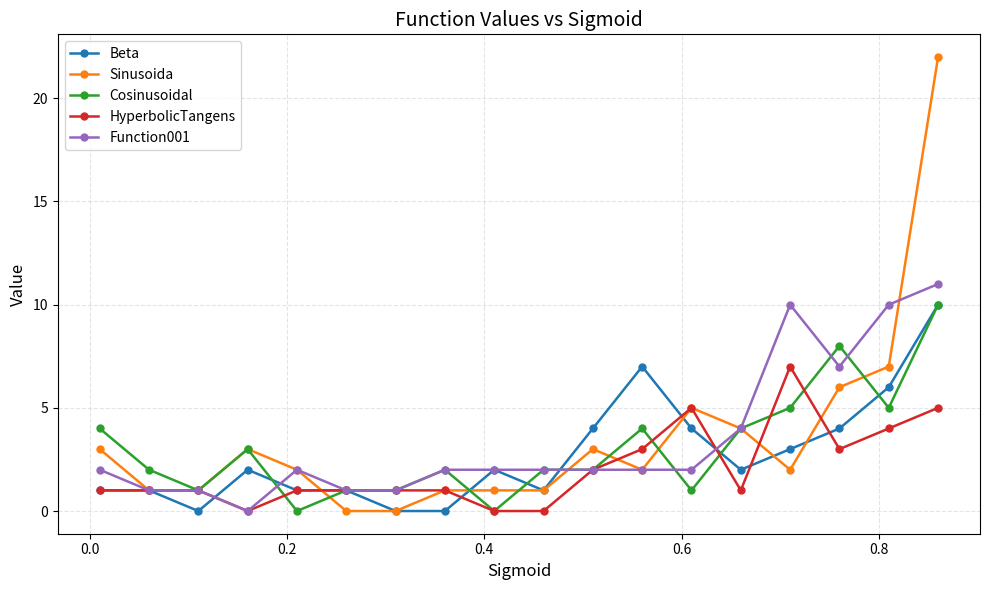

True or false: Sinusoida has more than 0 points higher than both neighbors.

True